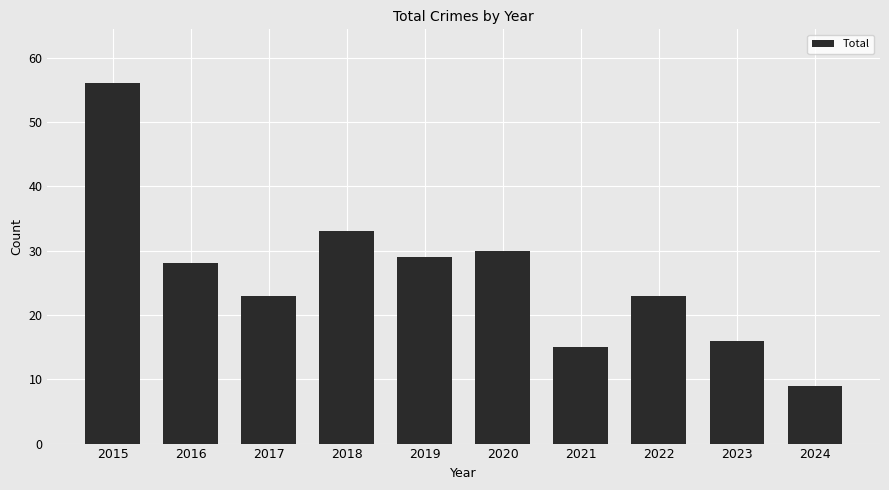

What is the value of the 10th bar from the left?

9